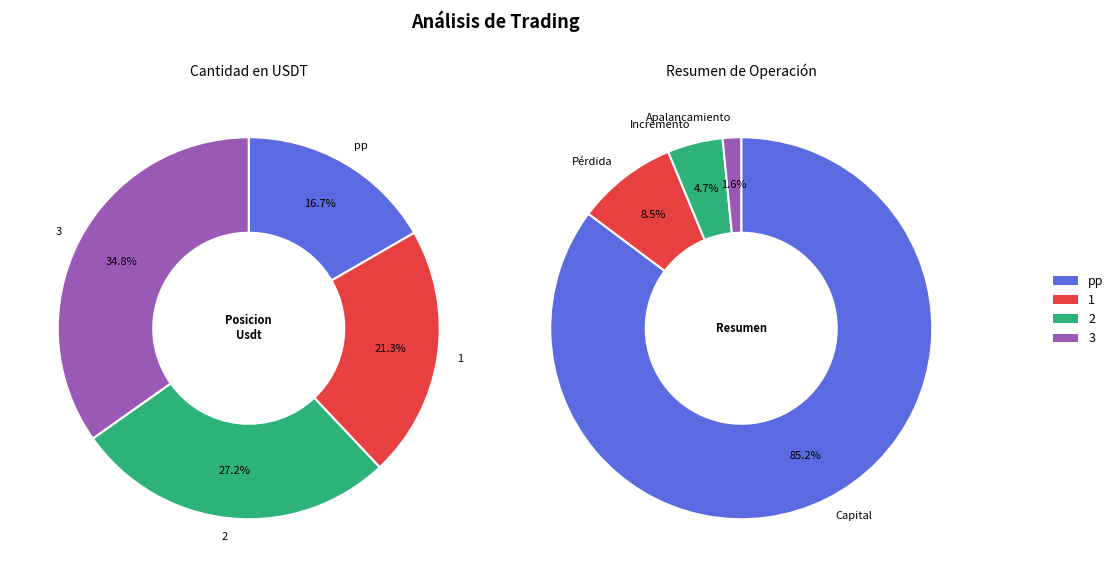

Rank the categories by value from highest to lowest.

3, 2, 1, pp